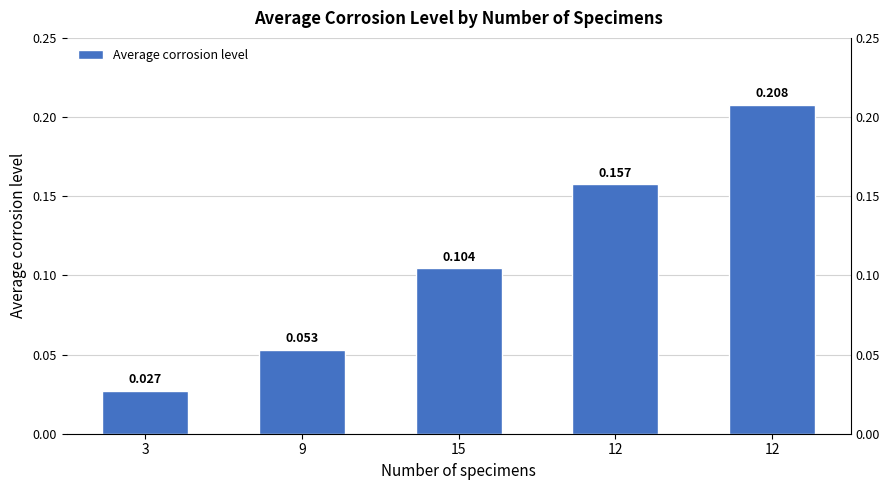

List the labels in order of value, smallest first.

3, 9, 15, 12, 12